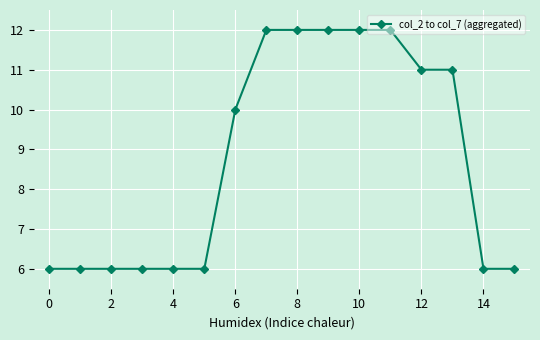

What is the difference between the maximum and minimum values?

6